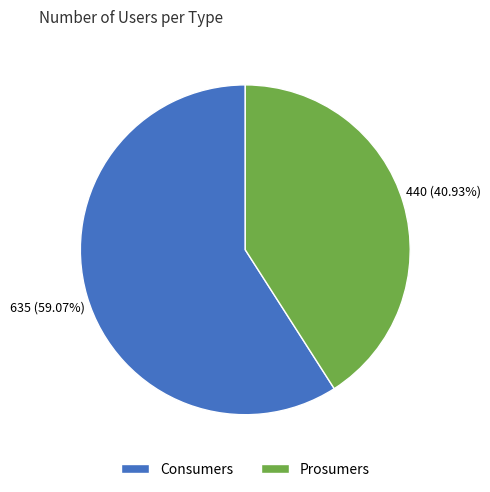

Rank the categories by value from highest to lowest.

Consumers, Prosumers